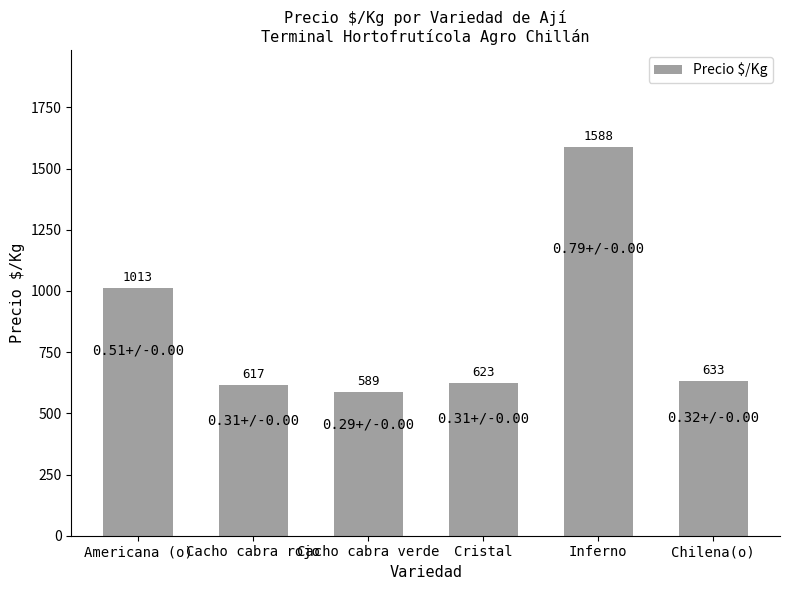

Approximately how many times larger is the value at Cacho cabra verde compared to Cristal?

0.9